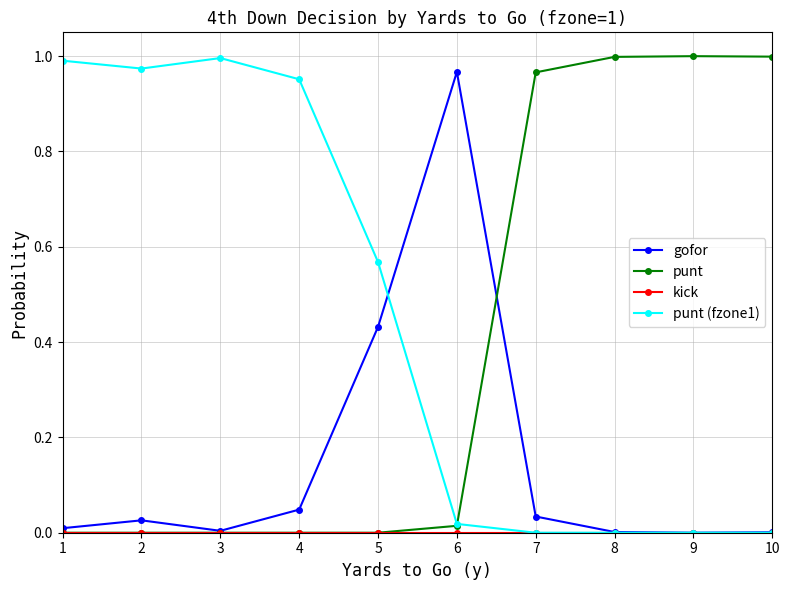

Which category has the highest value in the gofor series?

6